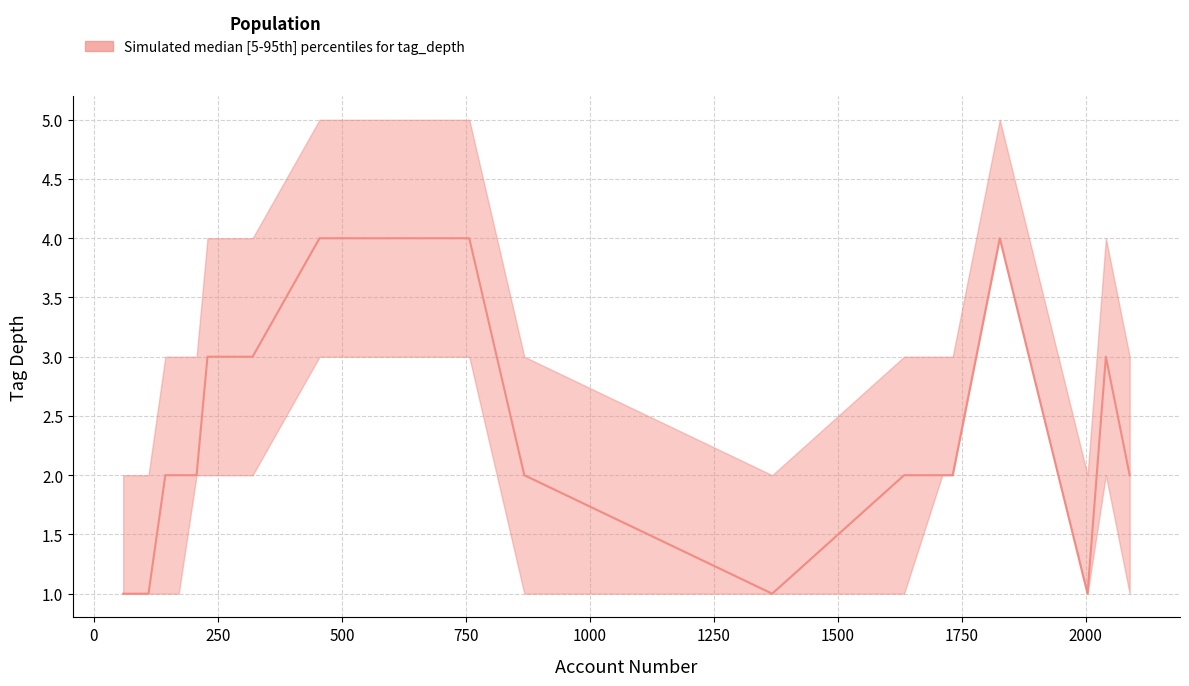

True or false: p95 and p5 intersect in this chart.

False